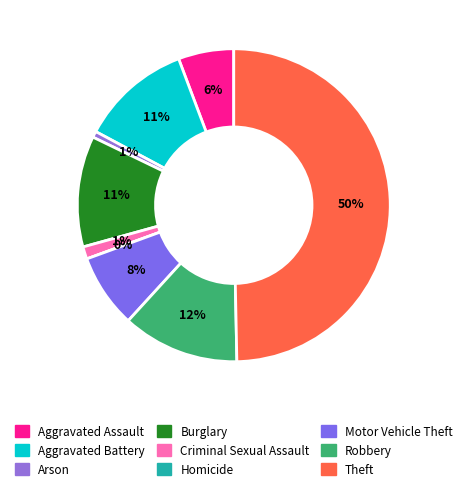

To the nearest percent, what is the average slice percentage?

11%